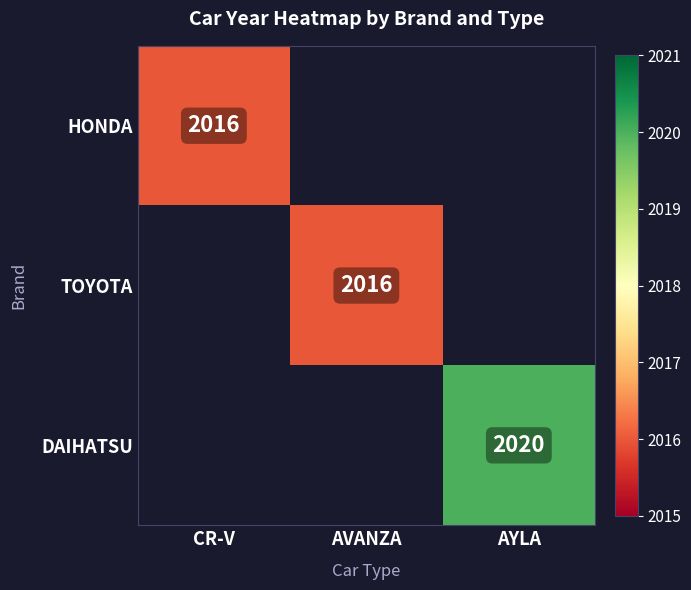

True or false: DAIHATSU has a value of 2020 at AYLA.

True